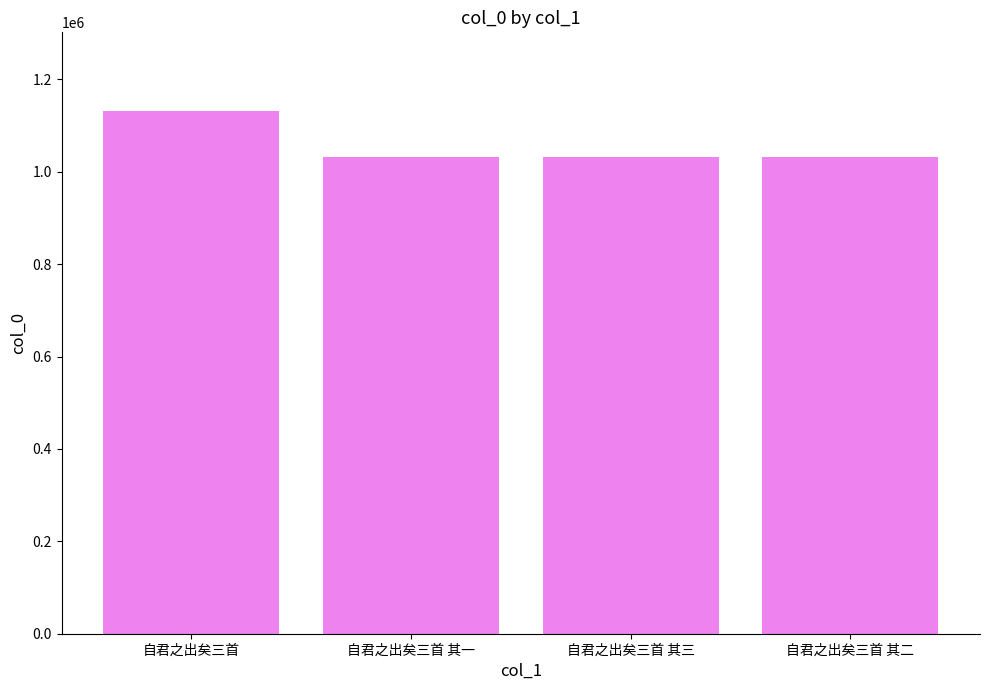

What is the change in value from 自君之出矣三首 其一 to 自君之出矣三首 其三?

-2